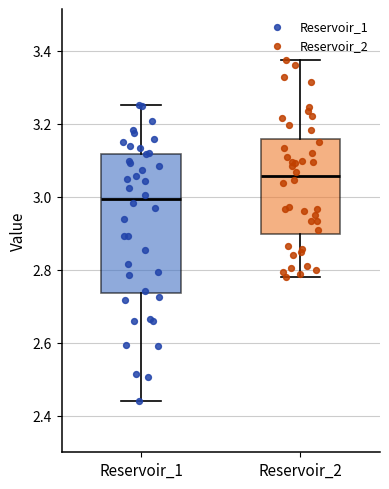

Which box's median line is the lowest?

Reservoir_1